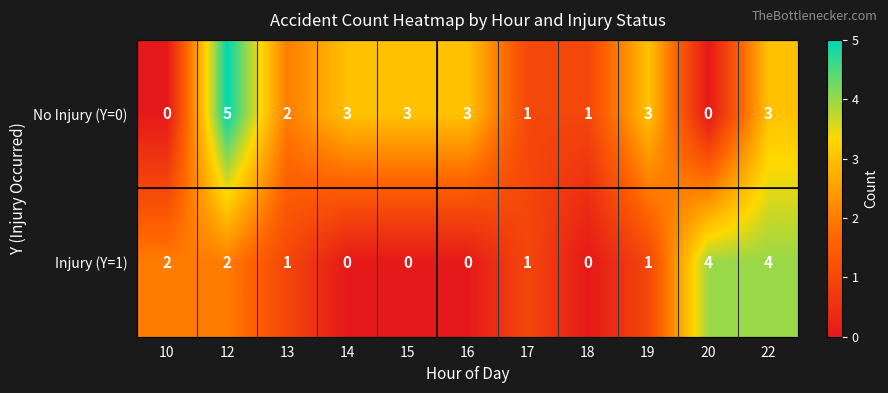

Is the value of No Injury (Y=0) at 14 greater than the value of Injury (Y=1) at 12?

Yes